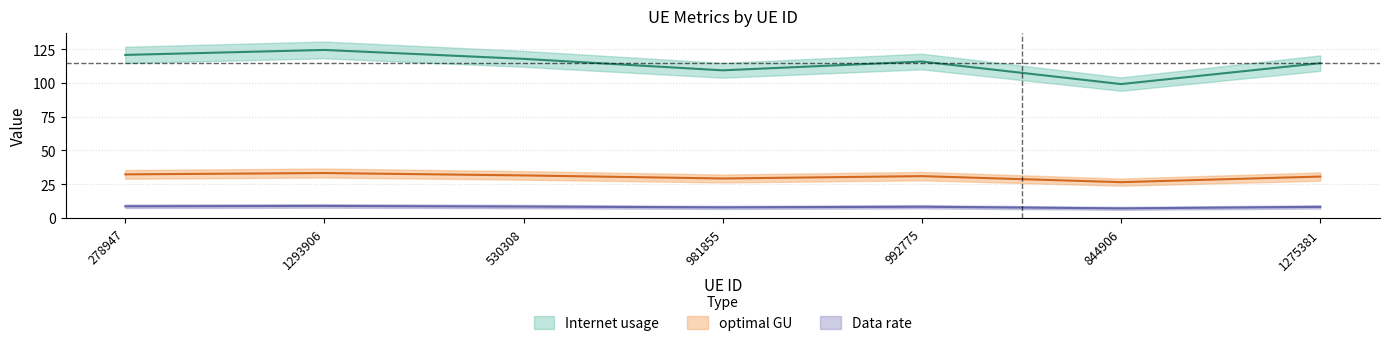

Which series has the widest spread of values?

Internet usage